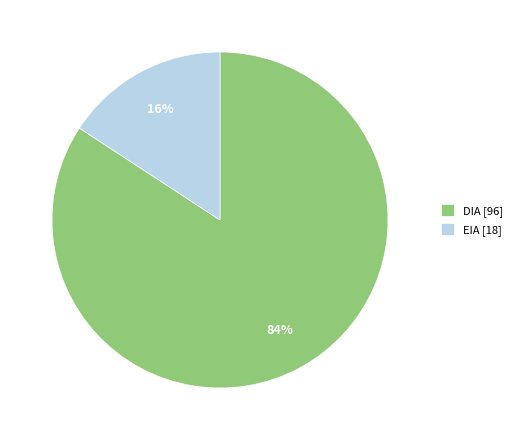

To the nearest percent, what is the difference between the largest and smallest slice percentages?

68%